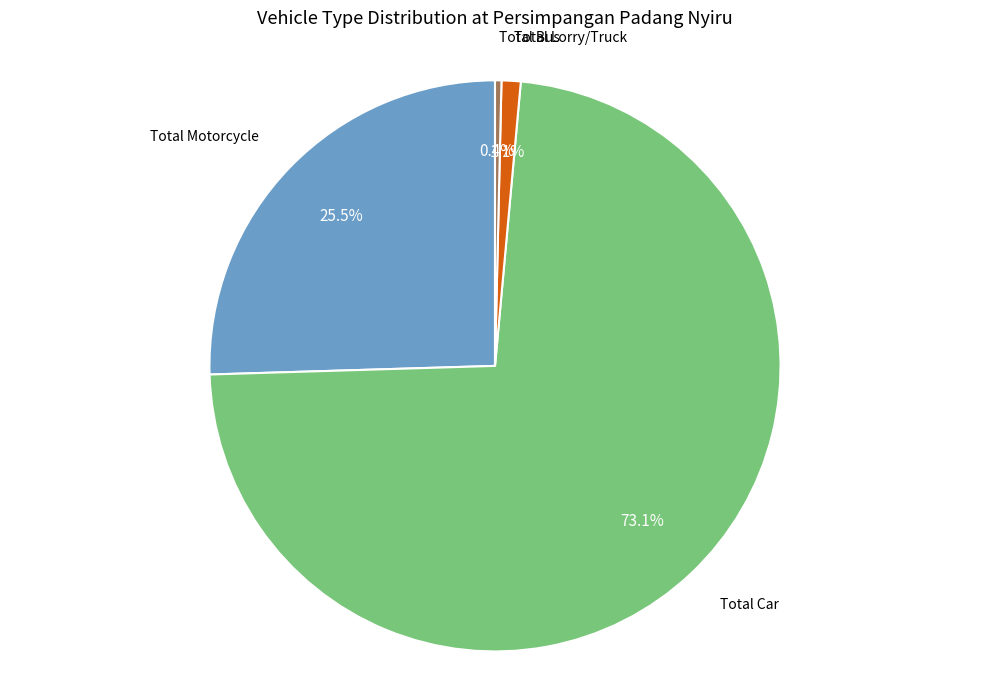

Does any single category account for the majority?

Yes